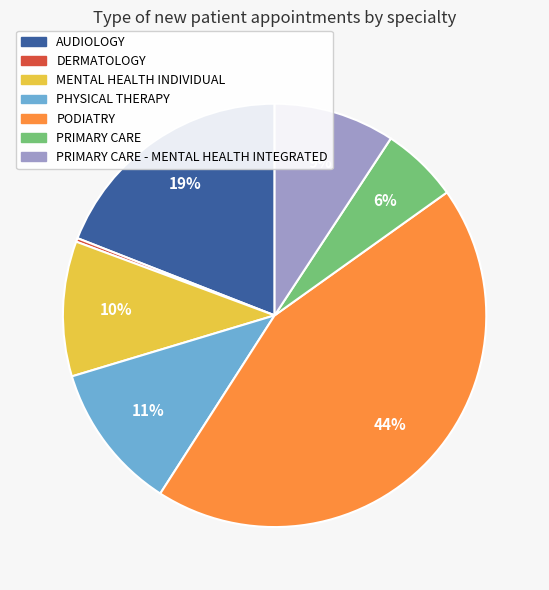

How many segments does this pie chart have?

7